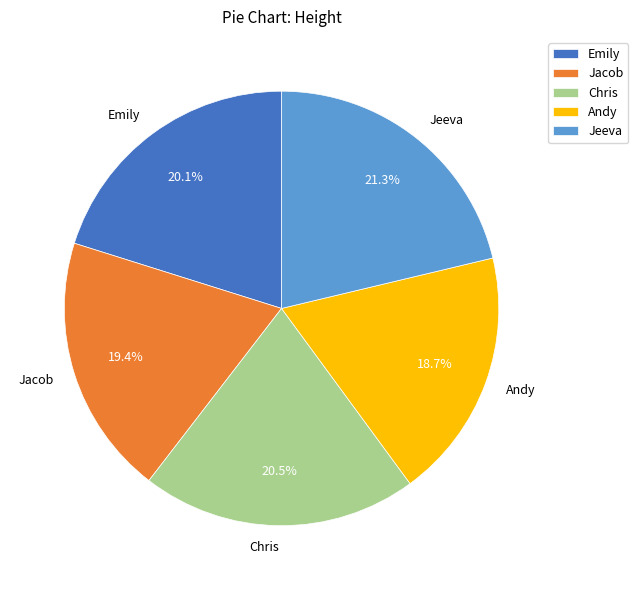

What is the smallest slice in the pie chart?

Andy